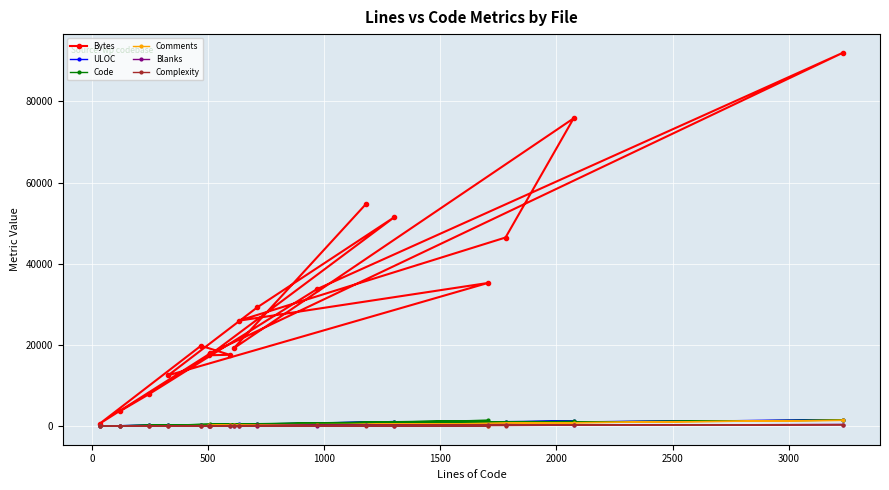

Rank the series by their maximum value, from highest to lowest.

Bytes, ULOC, Code, Comments, Blanks, Complexity